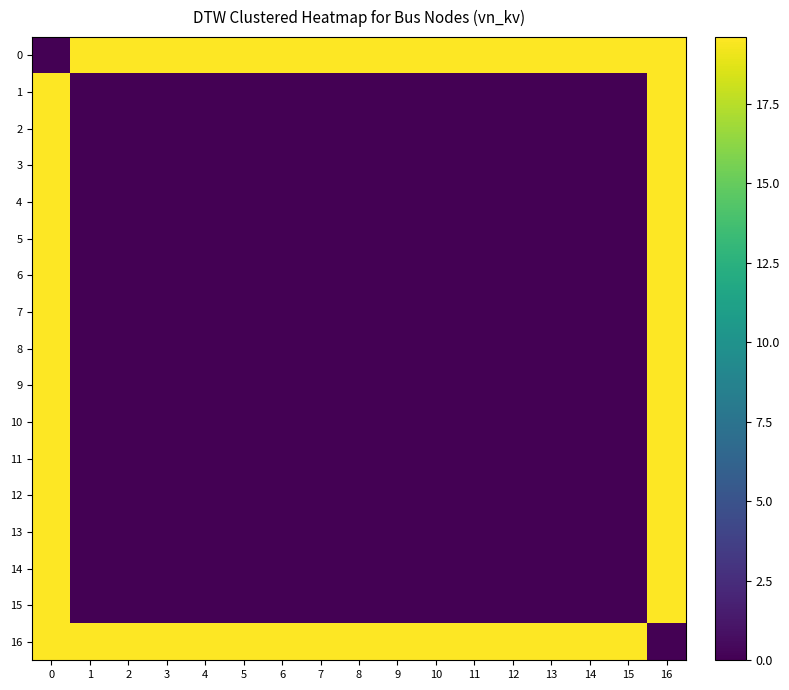

Count the number of data series in this chart.

17